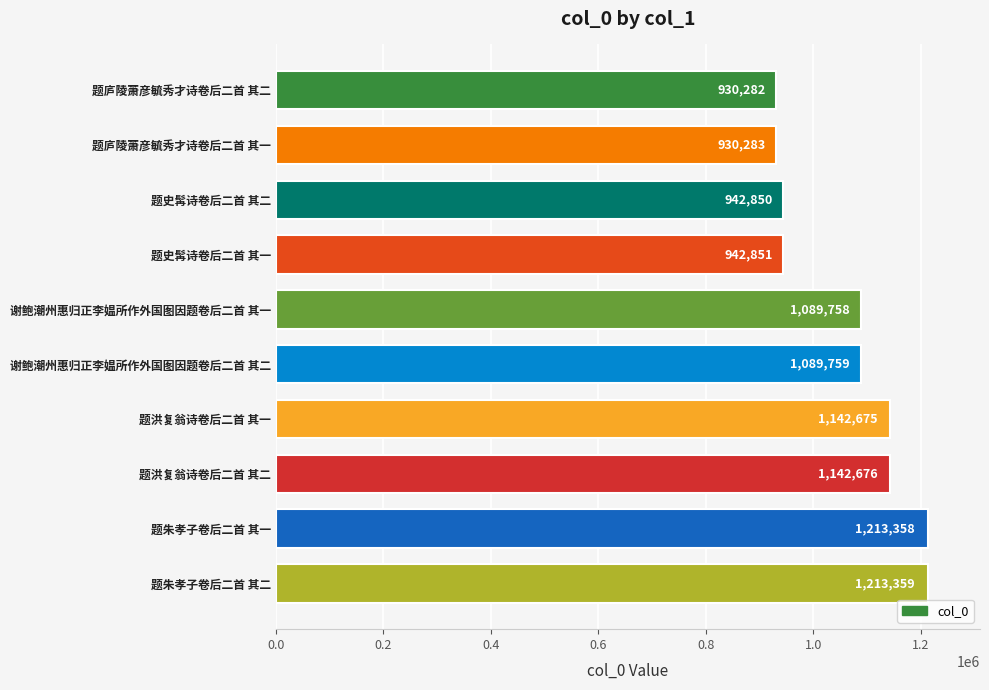

List the labels in order of value, largest first.

题朱孝子卷后二首 其二, 题朱孝子卷后二首 其一, 题洪复翁诗卷后二首 其二, 题洪复翁诗卷后二首 其一, 谢鲍潮州惠归正李媪所作外国图因题卷后二首 其二, 谢鲍潮州惠归正李媪所作外国图因题卷后二首 其一, 题史髯诗卷后二首 其一, 题史髯诗卷后二首 其二, 题庐陵萧彦毓秀才诗卷后二首 其一, 题庐陵萧彦毓秀才诗卷后二首 其二